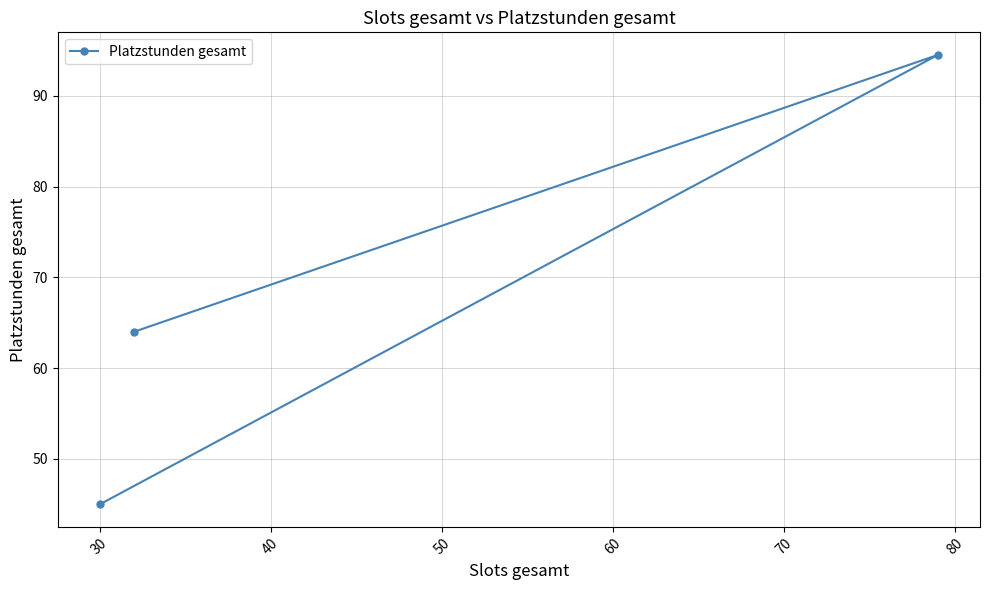

Reading right to left, list all the values displayed in this chart.

94.5	64.0	45.0